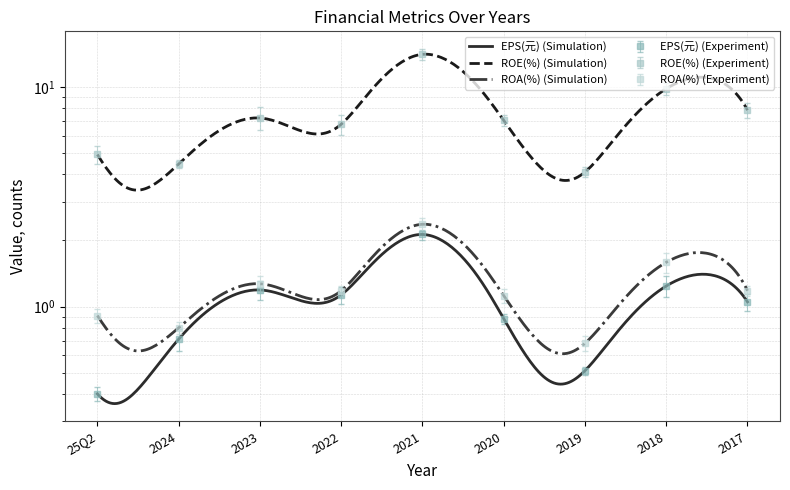

Which series has the largest total across all categories?

ROE(%)